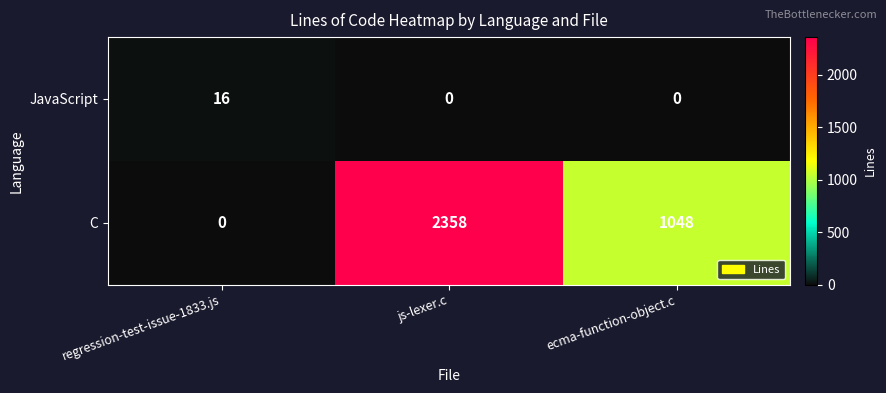

Count the number of data series in this chart.

2